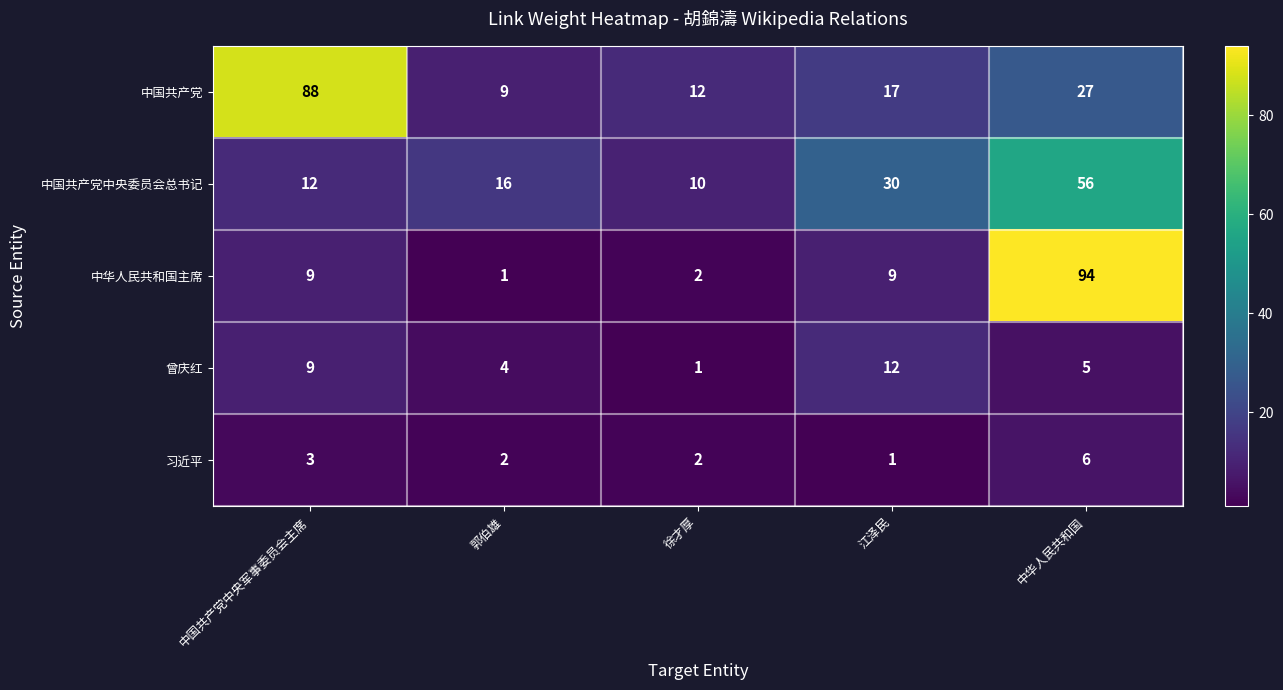

At which label does 中国共产党 reach its minimum?

郭伯雄